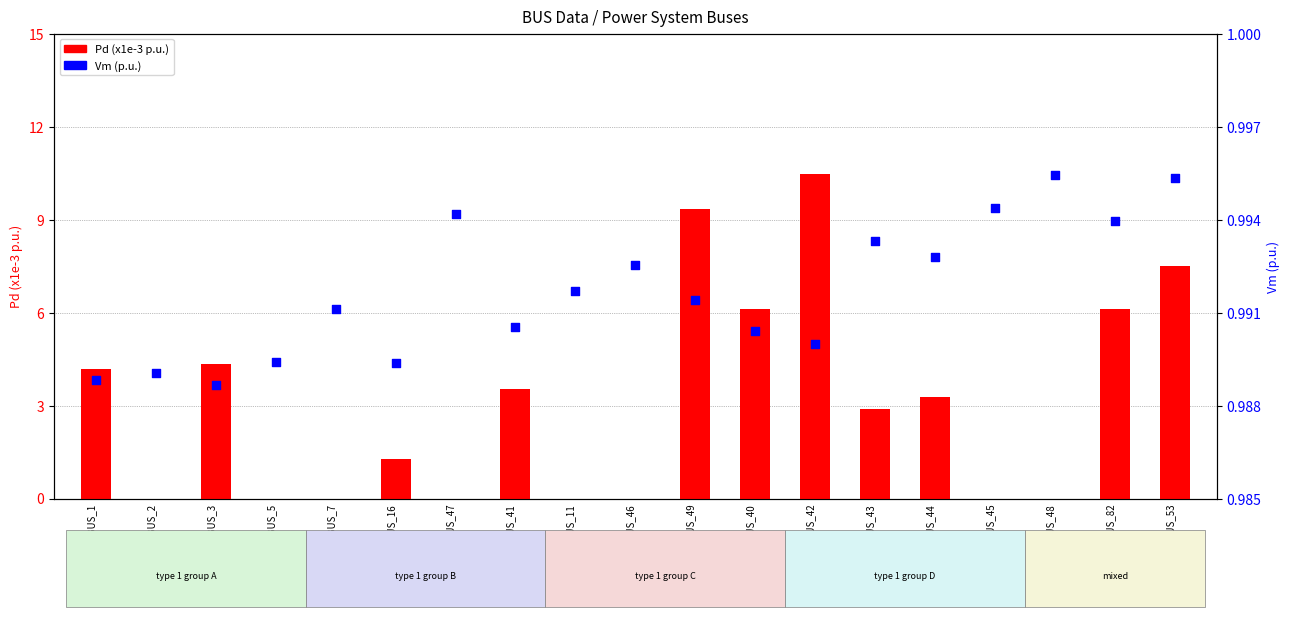

Which series contains the lowest Y value?

Pd (x1e-3)